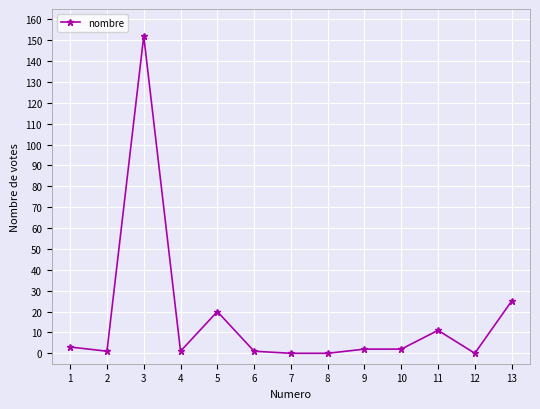

How many lines are shown in the chart?

1